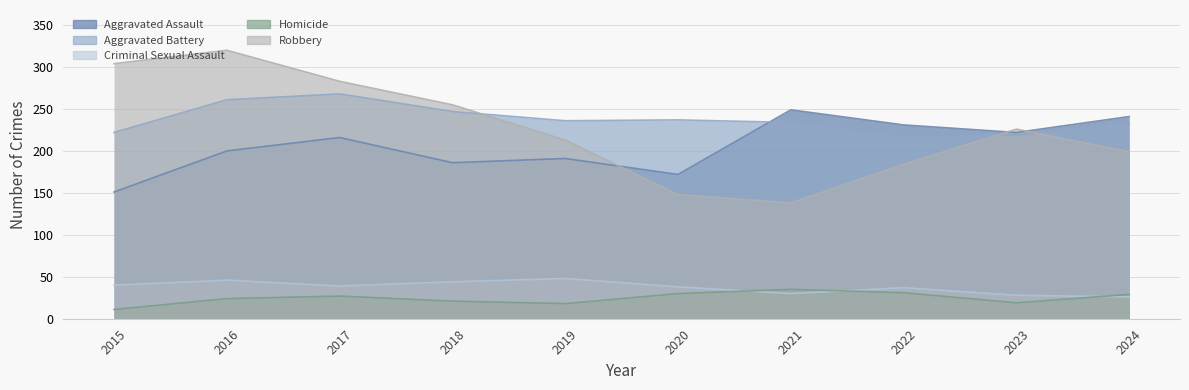

How many values in the Robbery series are below 226?

5